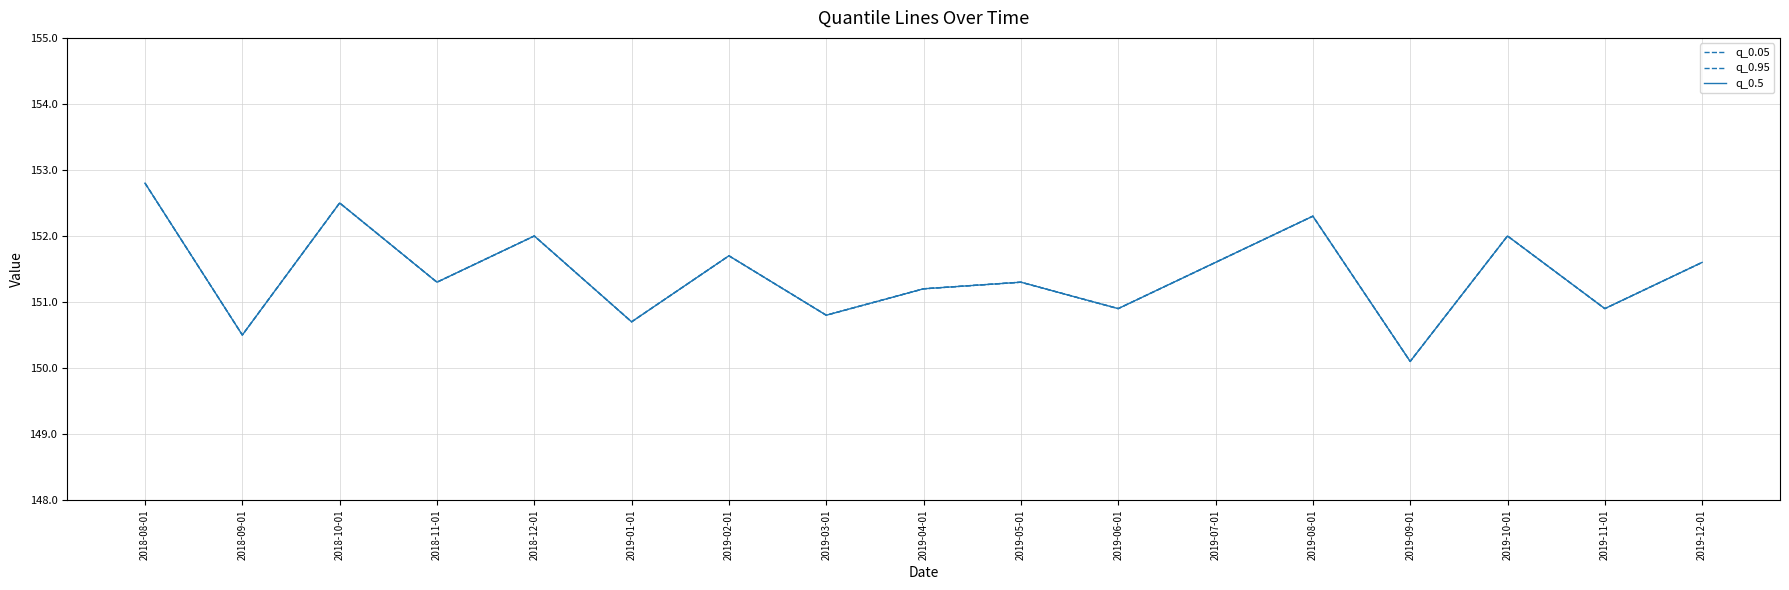

How many lines are shown in the chart?

3